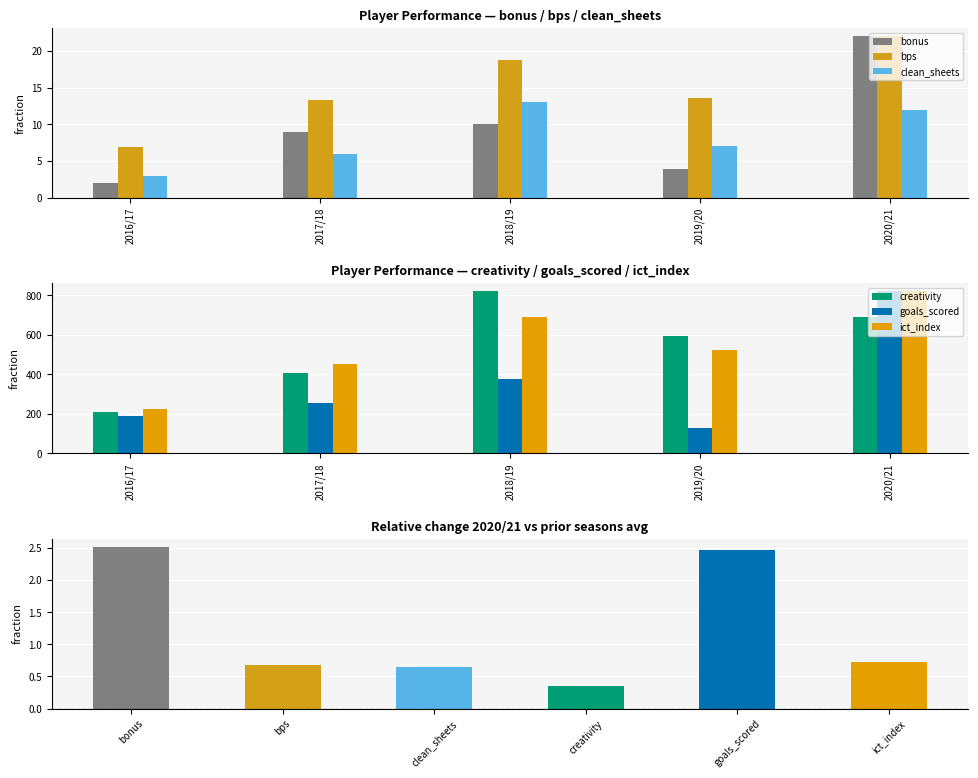

What is the sum of the clean_sheets values at 2020/21 and 2016/17?

15.0